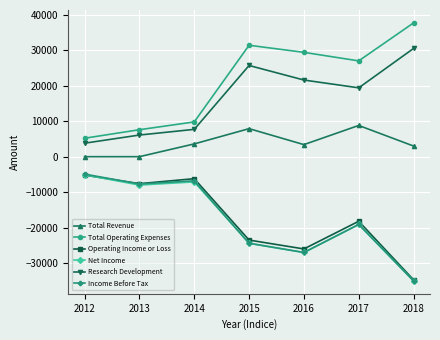

What is the difference between the highest and lowest values at 2013?

15600